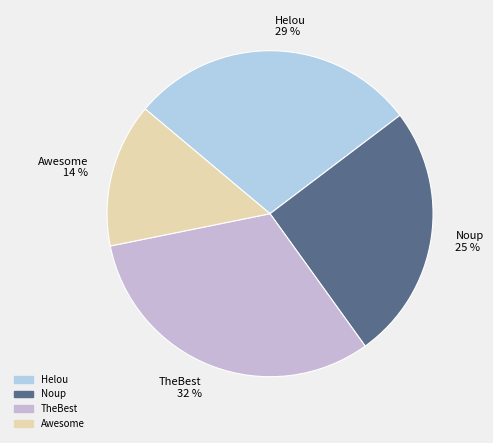

Count the number of slices in the pie.

4